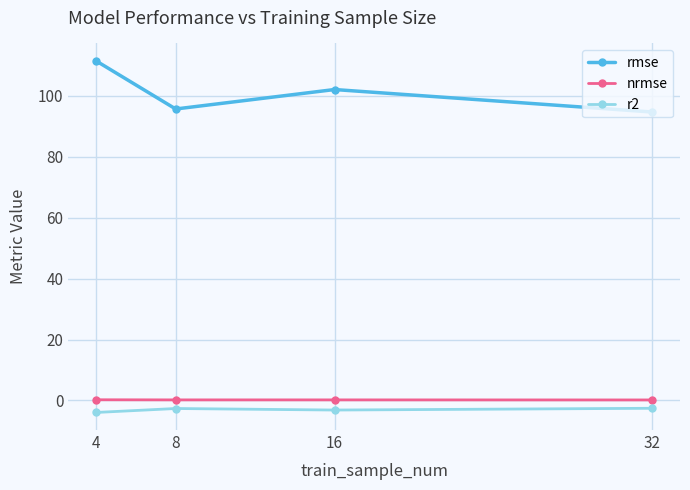

True or false: r2 has a value of -2.6 at 32.

True